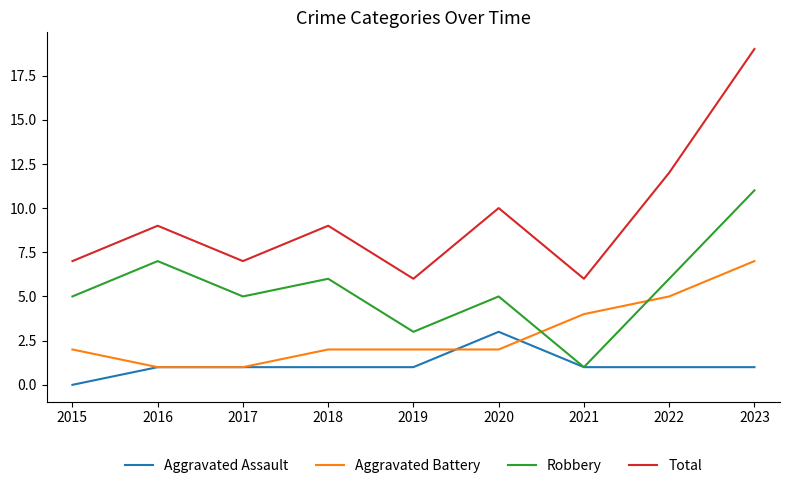

True or false: Total and Aggravated Battery cross at least once.

False